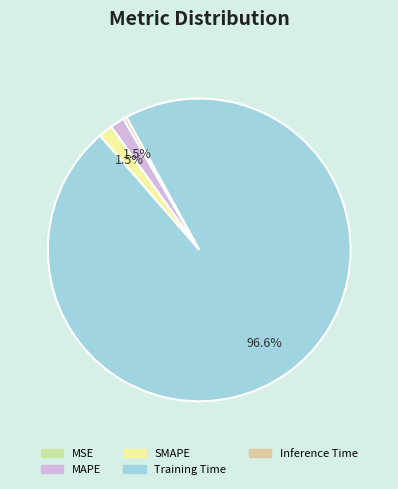

Does Training Time account for over 50% of the chart?

Yes